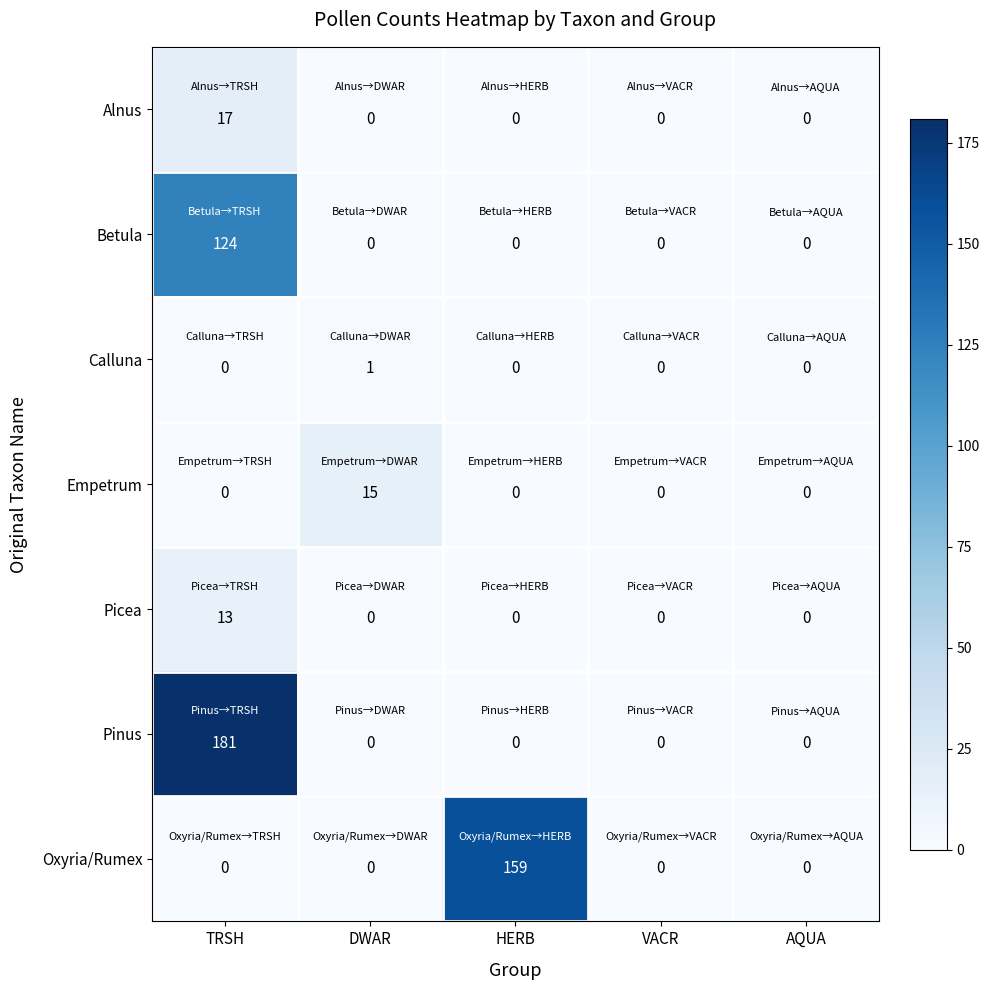

At which category is the sum across all series the highest?

TRSH